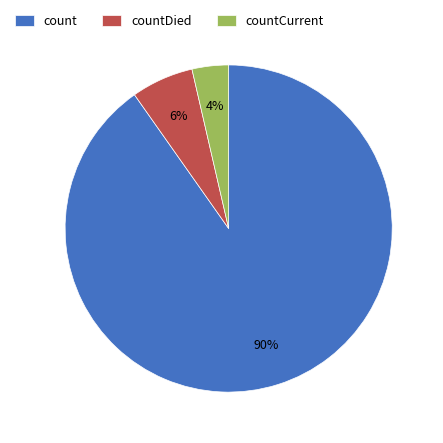

To the nearest percent, what is the average slice percentage?

33%